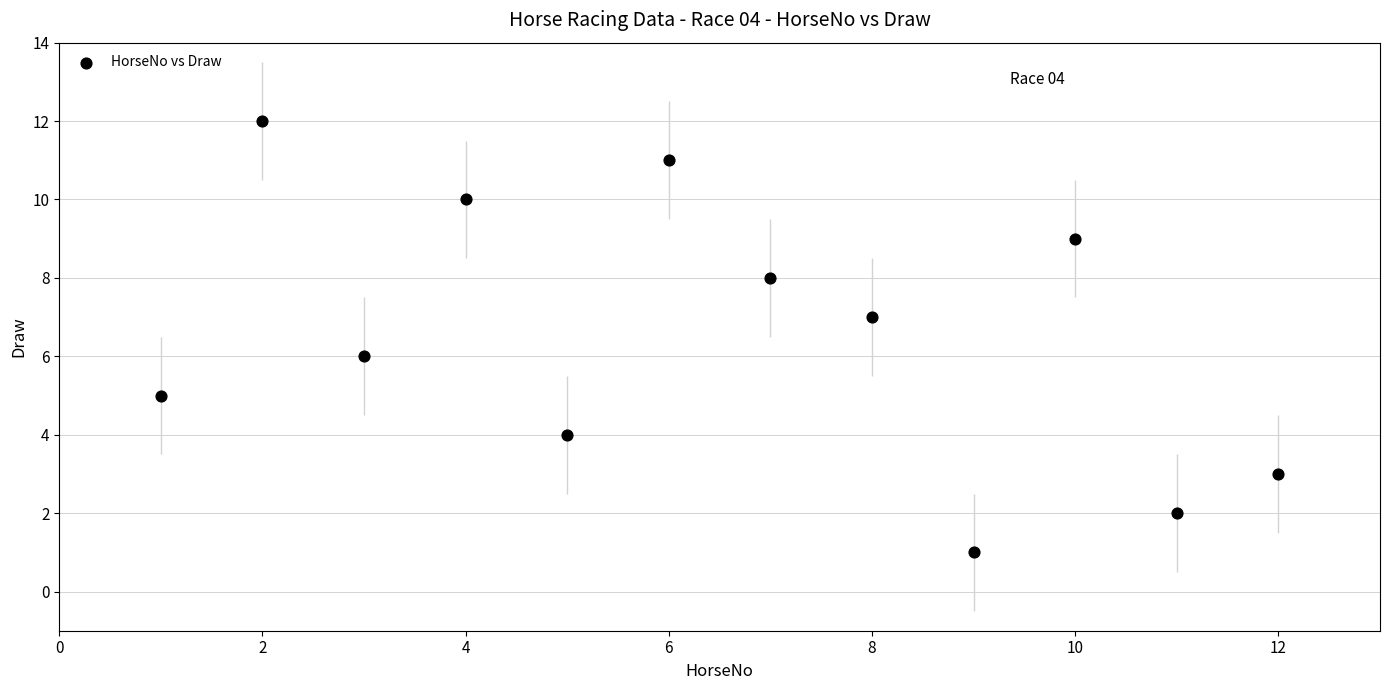

What is the range of X values (max minus min)?

11